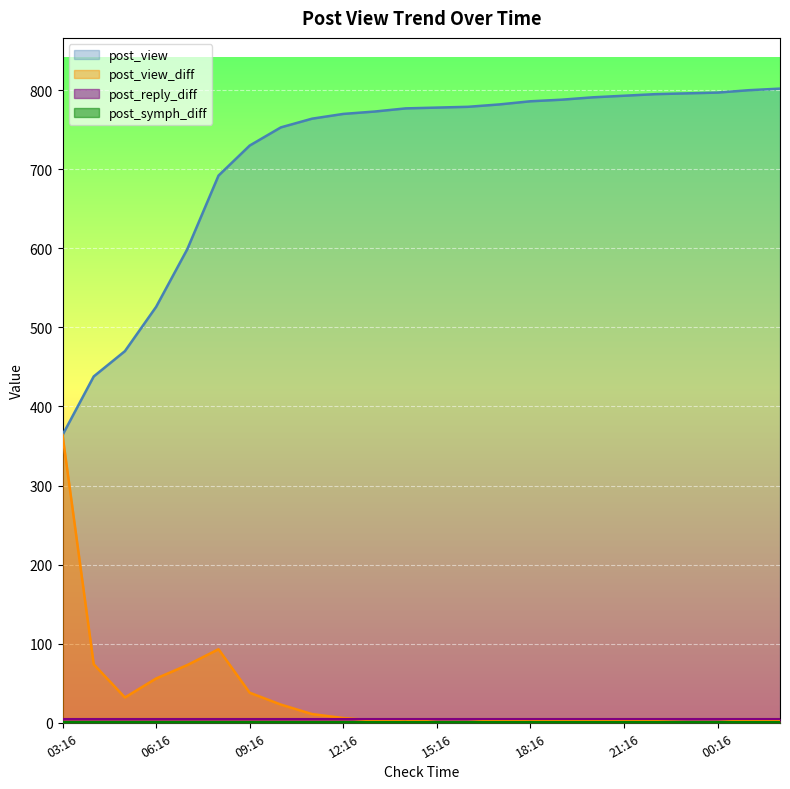

What is the total value across all series at 14:16?

781